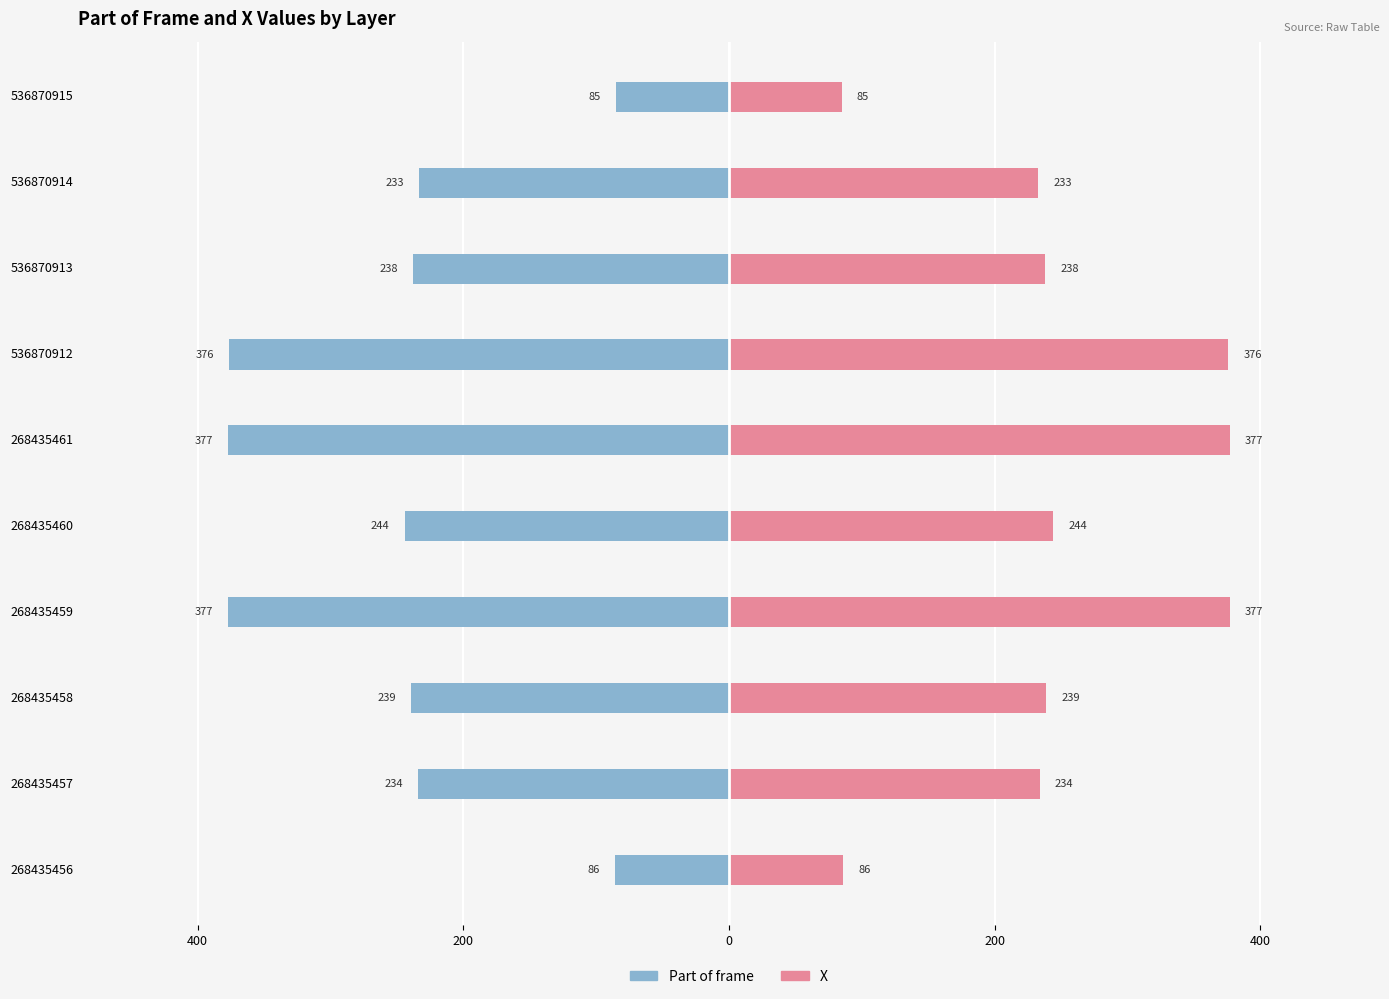

What is the greatest value displayed?

377